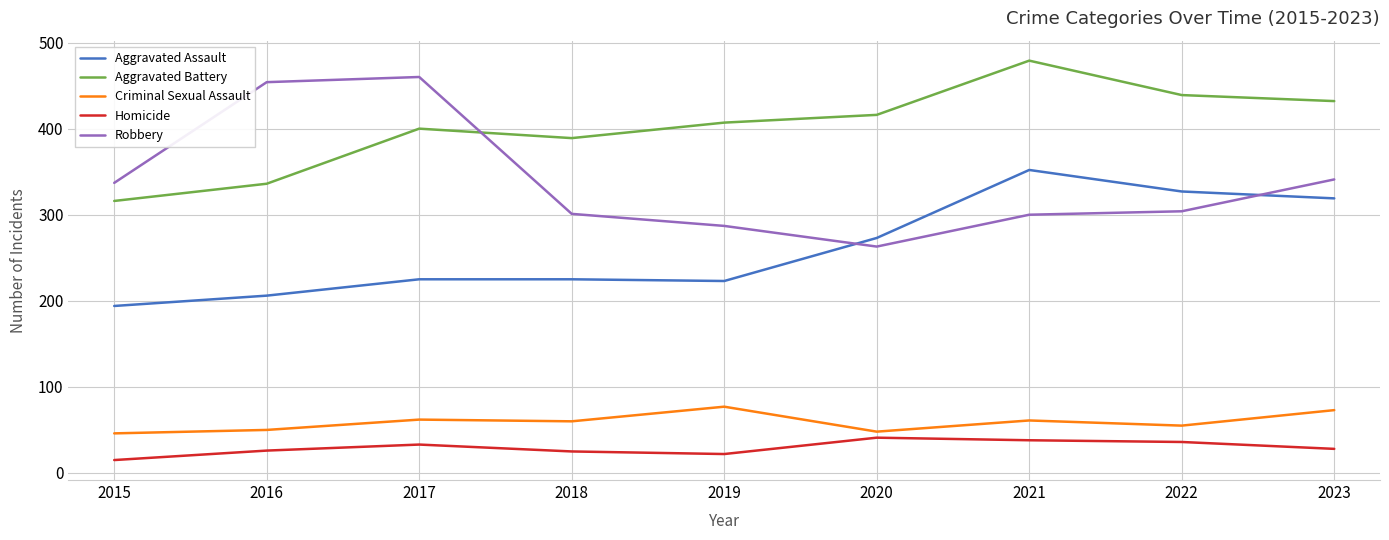

True or false: Criminal Sexual Assault and Homicide intersect in this chart.

False